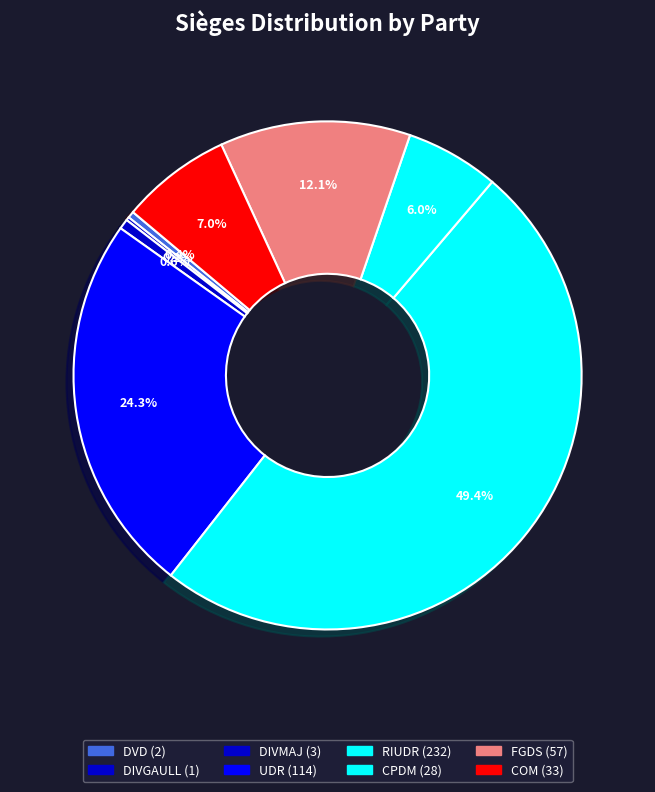

Between UDR and CPDM, which is larger?

UDR